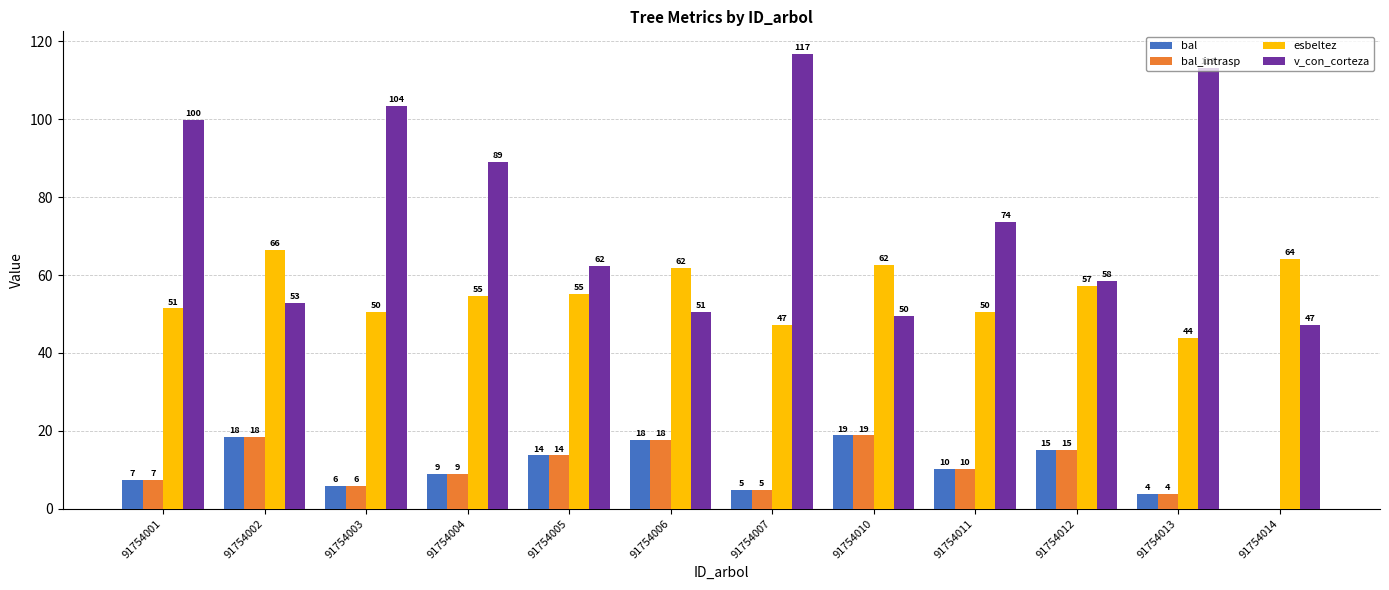

Does the chart contain stacked bars?

No